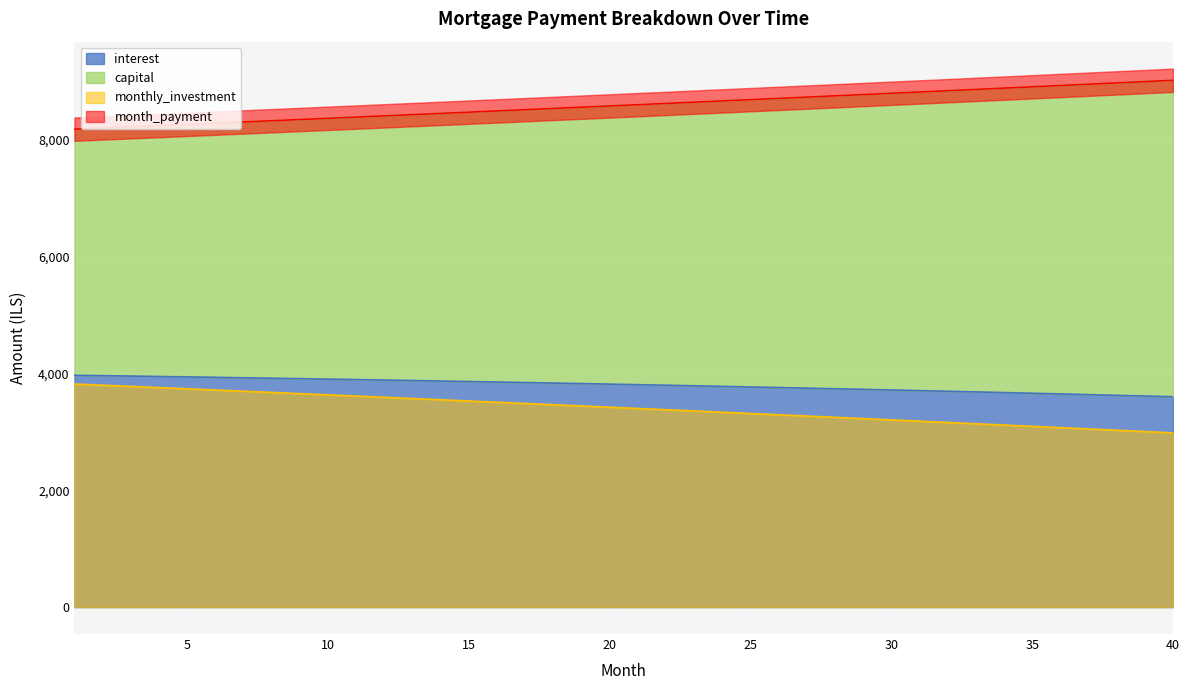

What is the difference between the maximum and minimum values in the monthly_investment series?

836.7